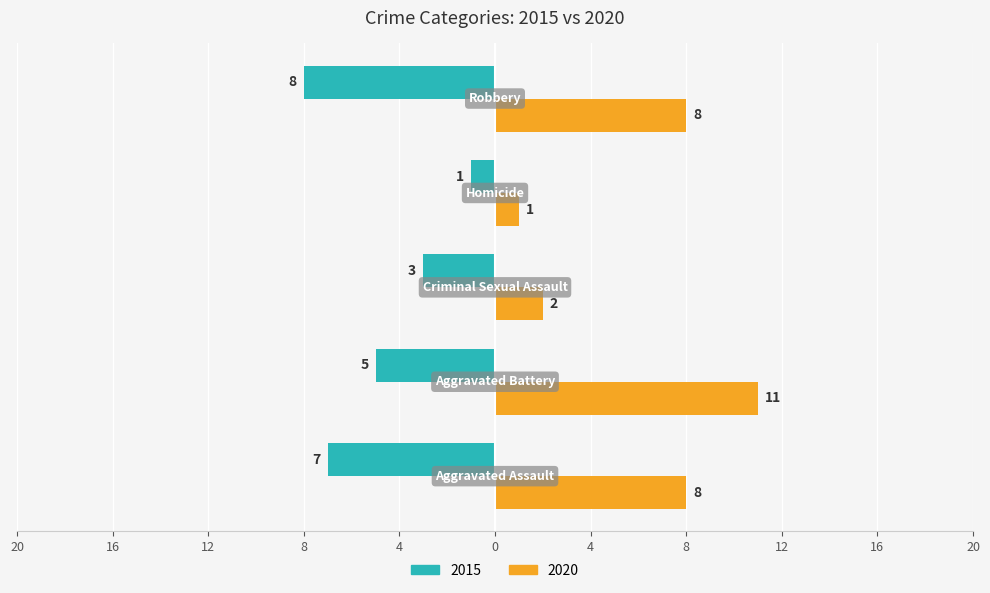

What is the average value of the 2020 series?

6